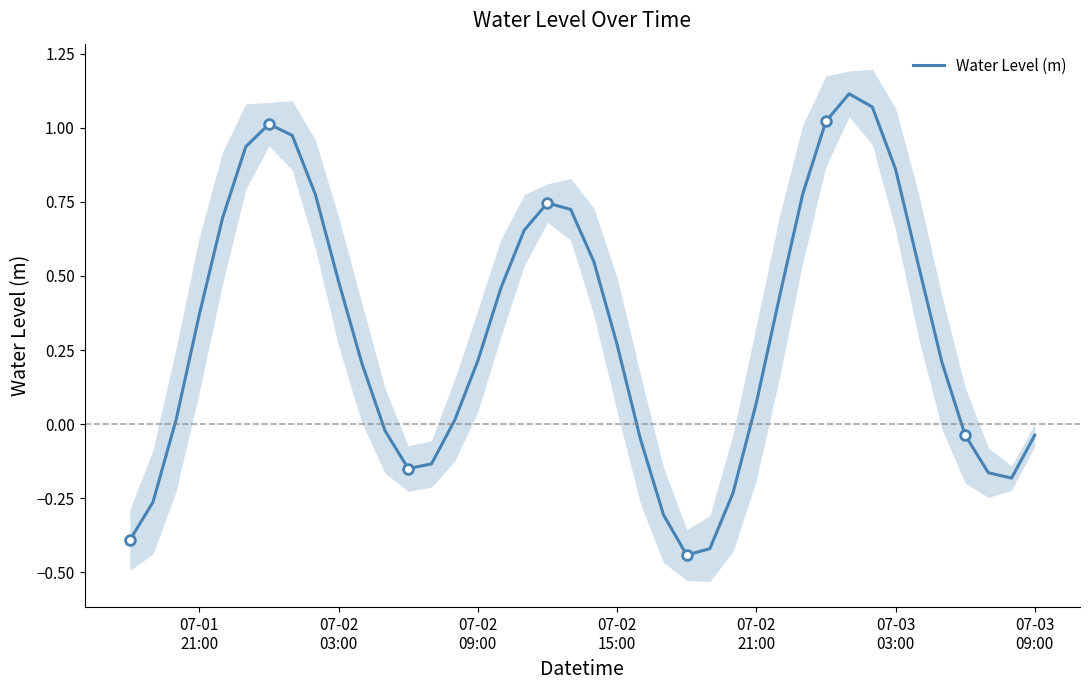

What is the average value?

0.3